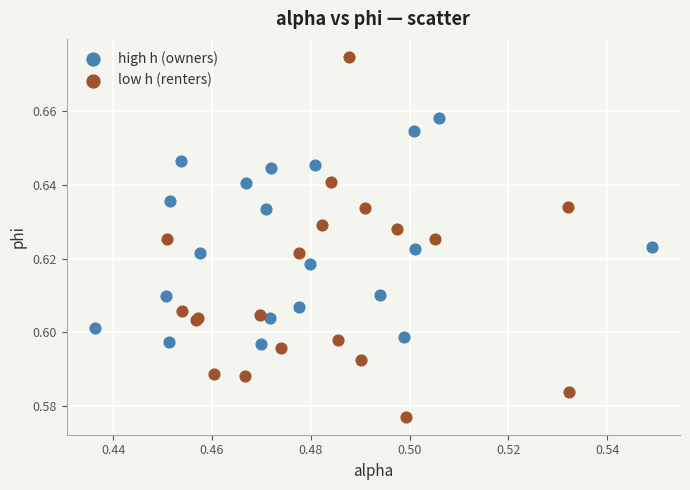

What are all the series names shown in the legend?

high h (owners), low h (renters)